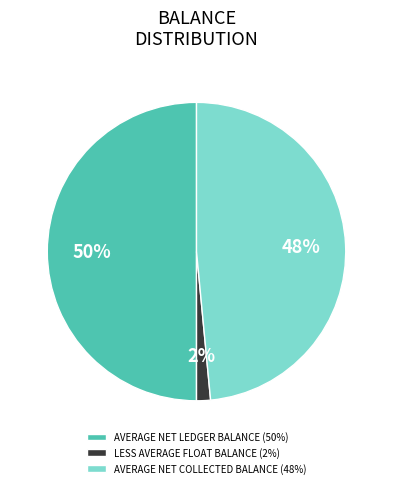

Which has a higher value, AVERAGE NET LEDGER BALANCE or LESS AVERAGE FLOAT BALANCE?

AVERAGE NET LEDGER BALANCE